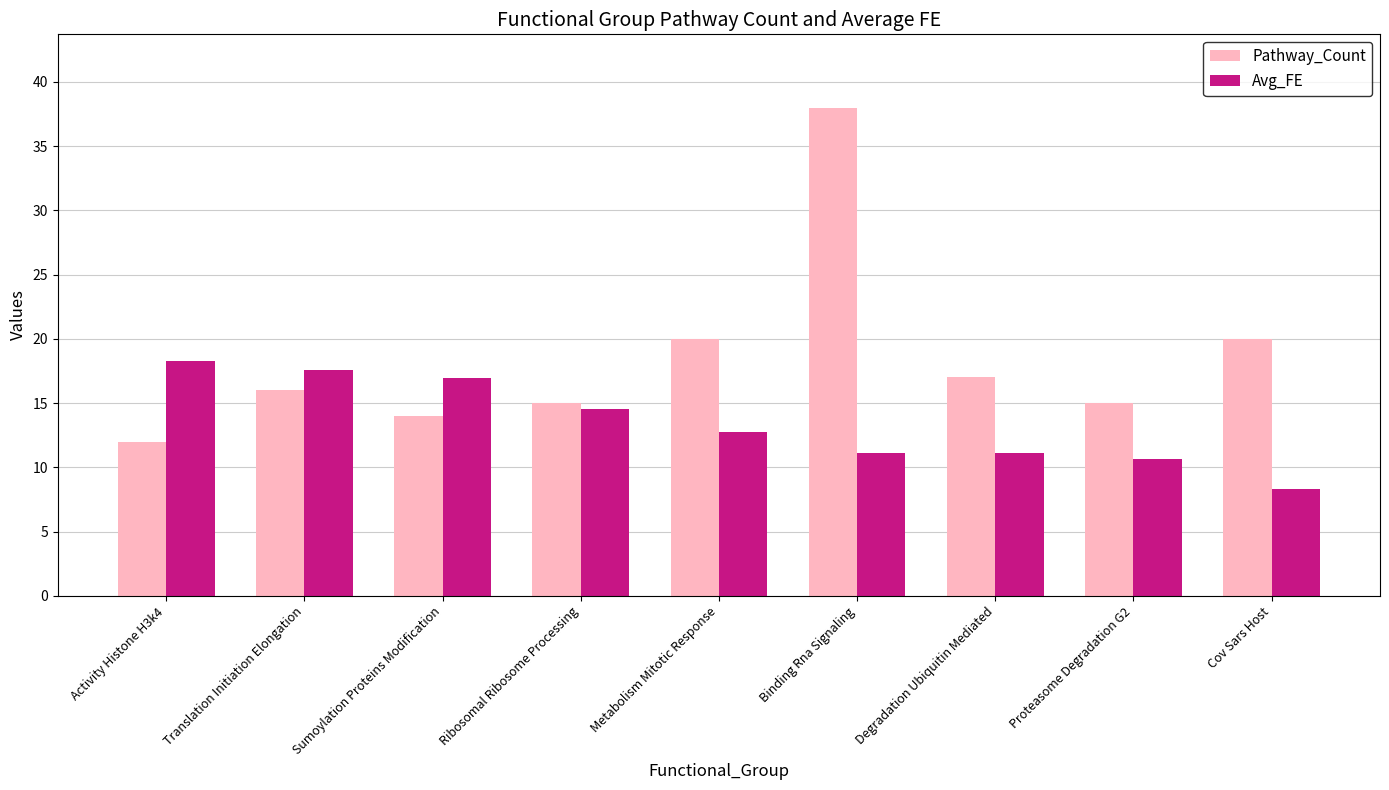

What is the maximum value shown in the chart?

38.0